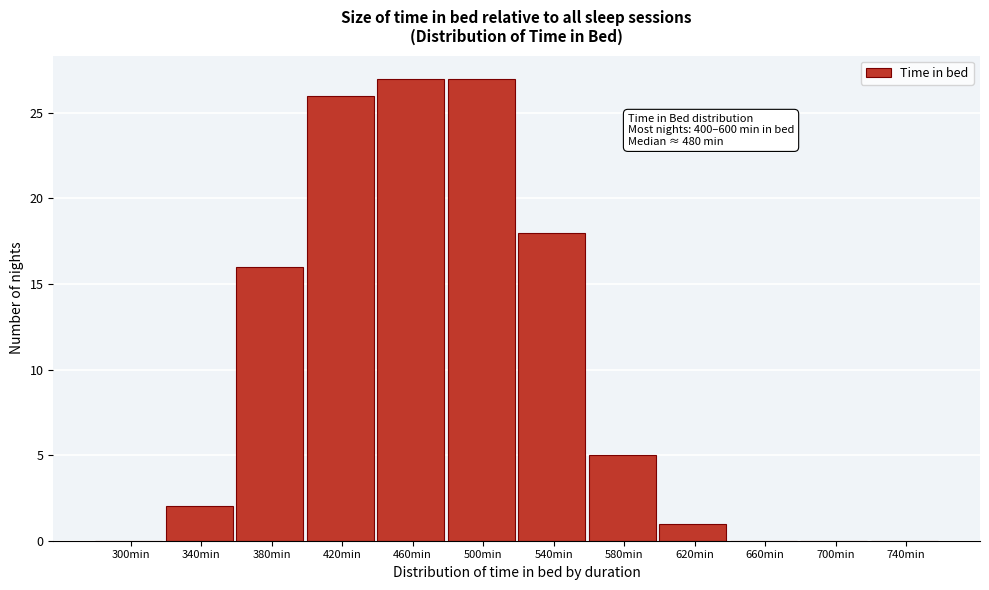

Reading left to right, extract all data points from this chart.

300min=0	340min=2	380min=16	420min=26	460min=27	500min=27	540min=18	580min=5	620min=1	660min=0	700min=0	740min=0